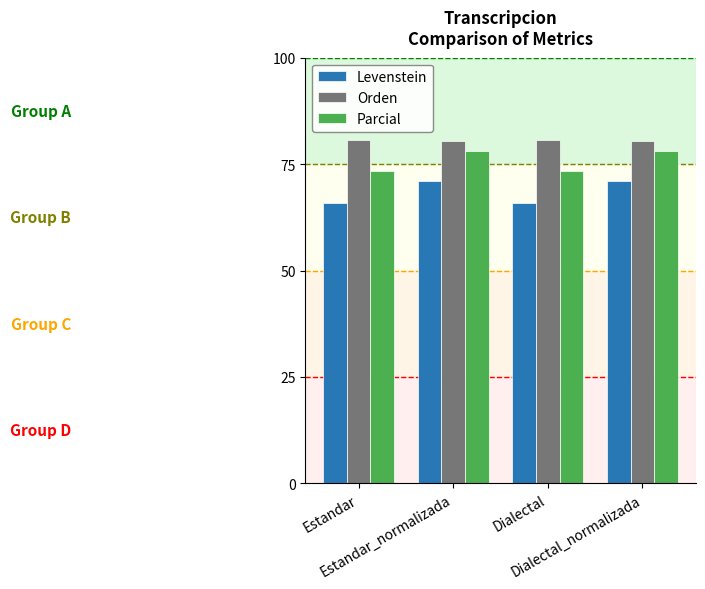

What is the lowest value of the Orden series?

80.5